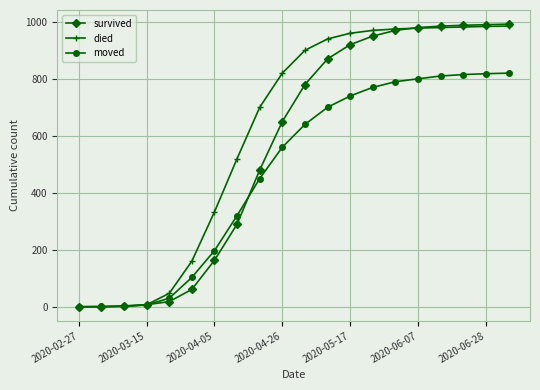

What is the maximum value for survived?

992